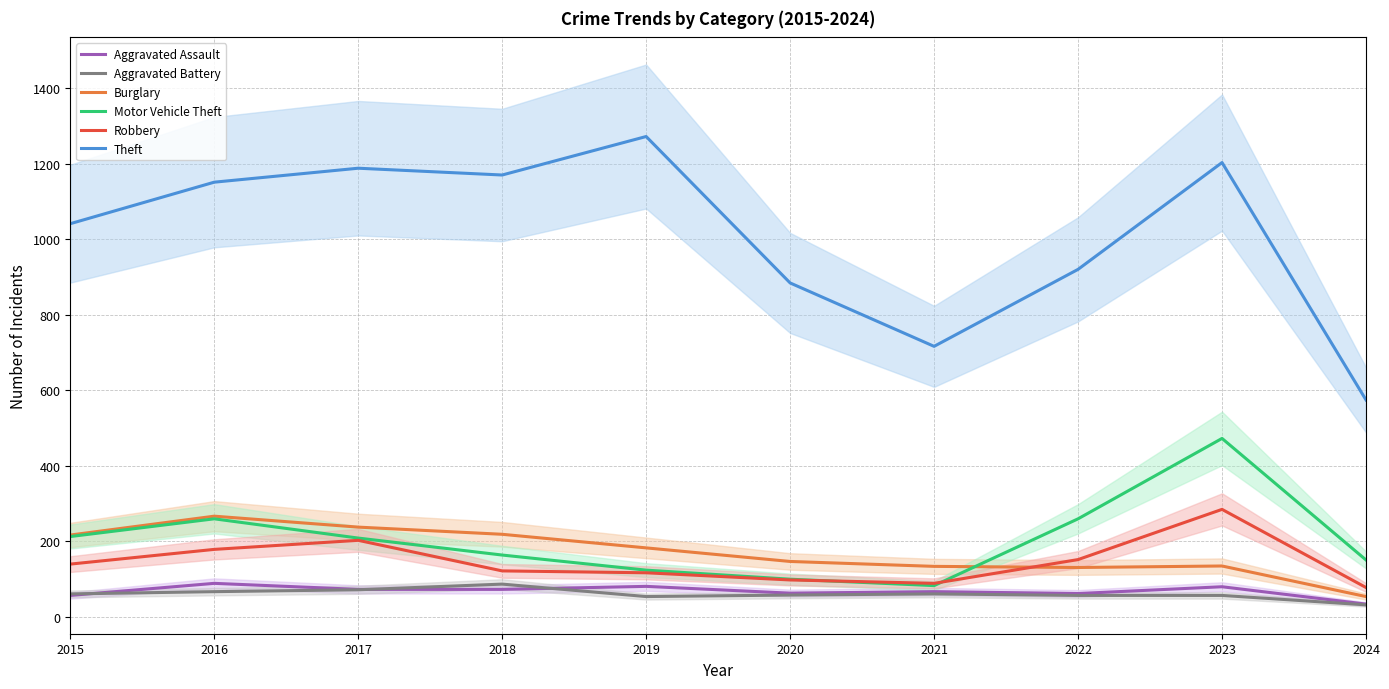

What are all the series names shown in the legend?

Aggravated Assault, Aggravated Battery, Burglary, Motor Vehicle Theft, Robbery, Theft